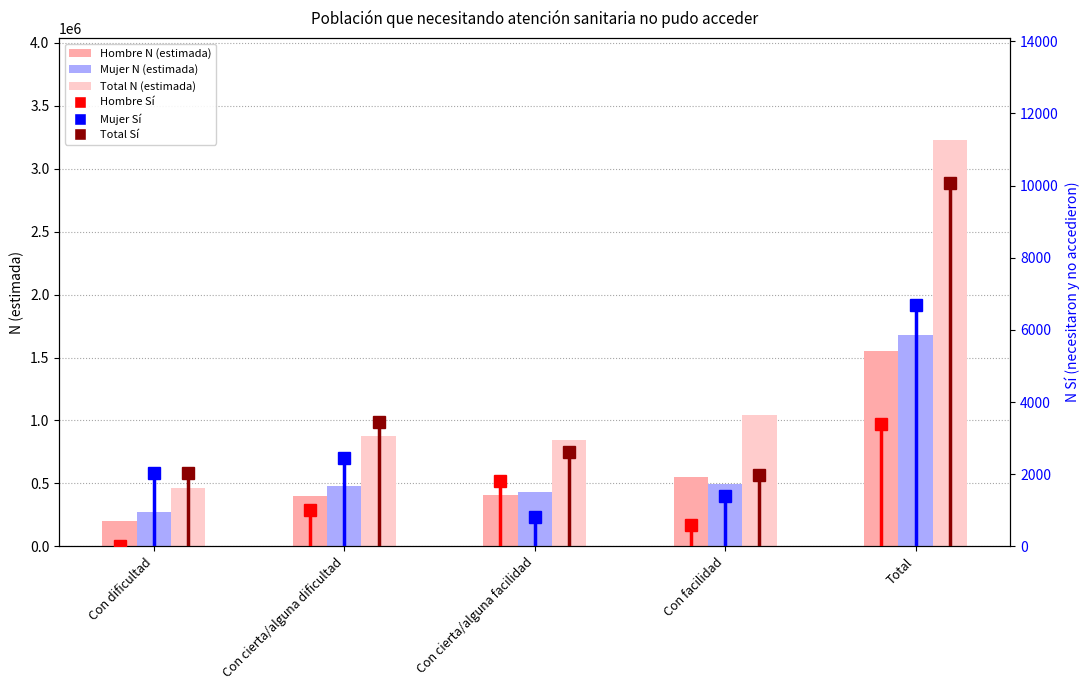

List the series in order of their peak value, lowest first.

Hombre Sí, Mujer Sí, Total Sí, Hombre N (estimada), Mujer N (estimada), Total N (estimada)